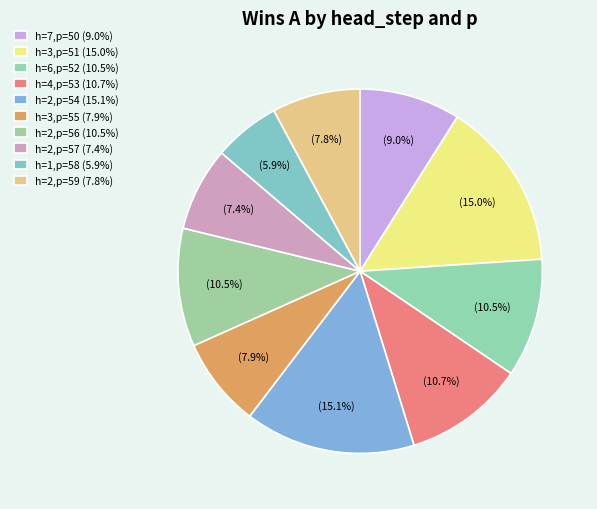

How many slices are in this pie chart?

10